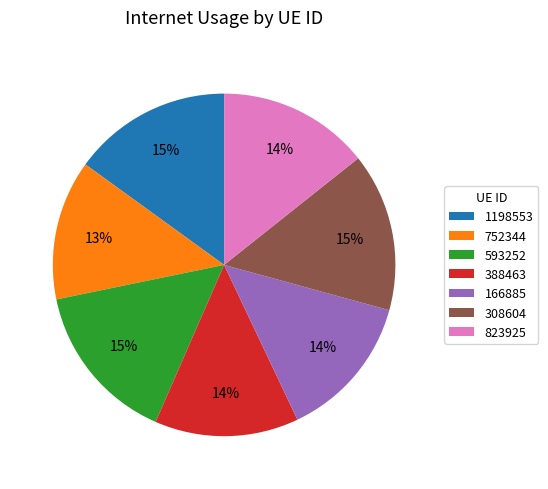

Is there a majority slice in this chart?

No